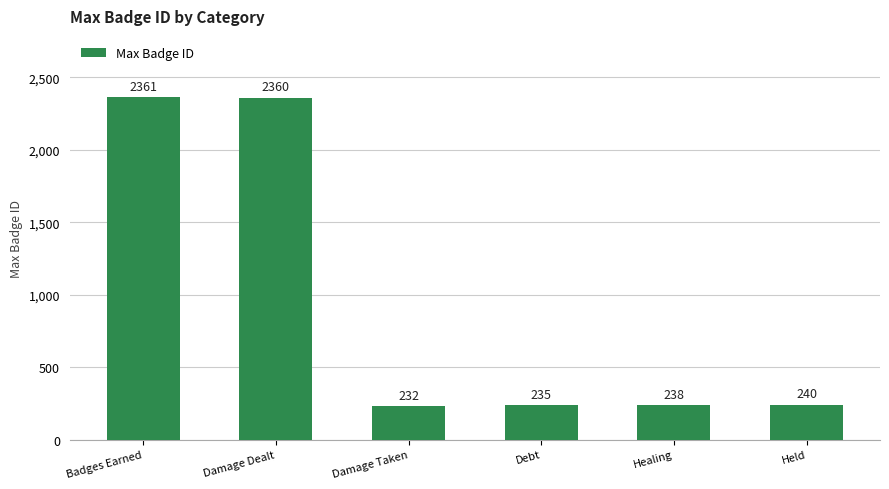

What is the change in value from Damage Dealt to Healing?

-2122